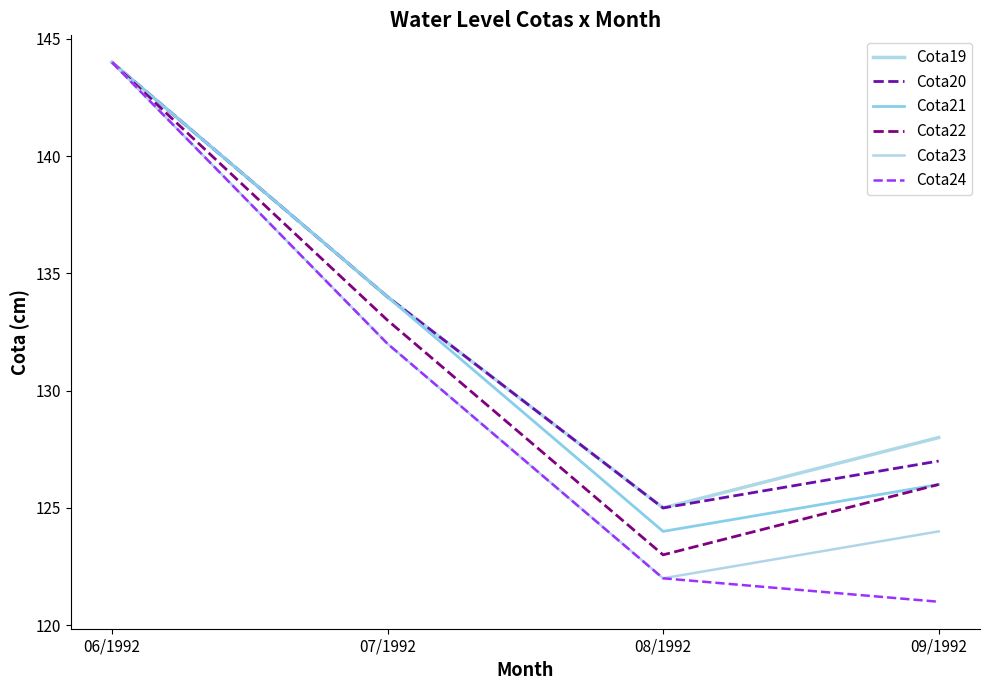

Which series has the largest total across all categories?

Cota19